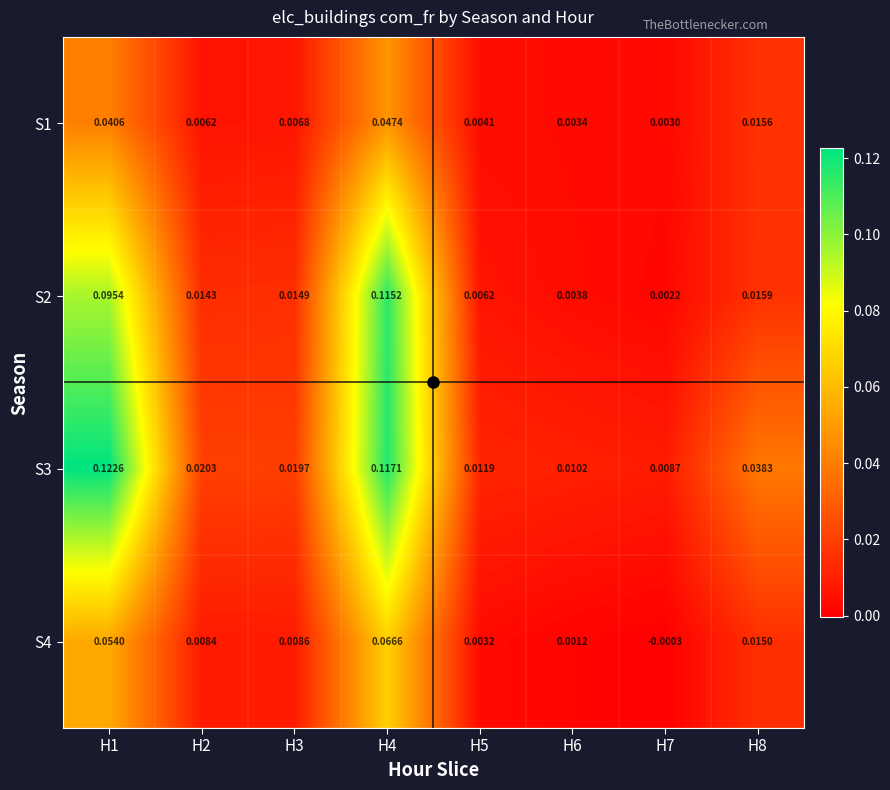

How many series are shown in this chart?

4